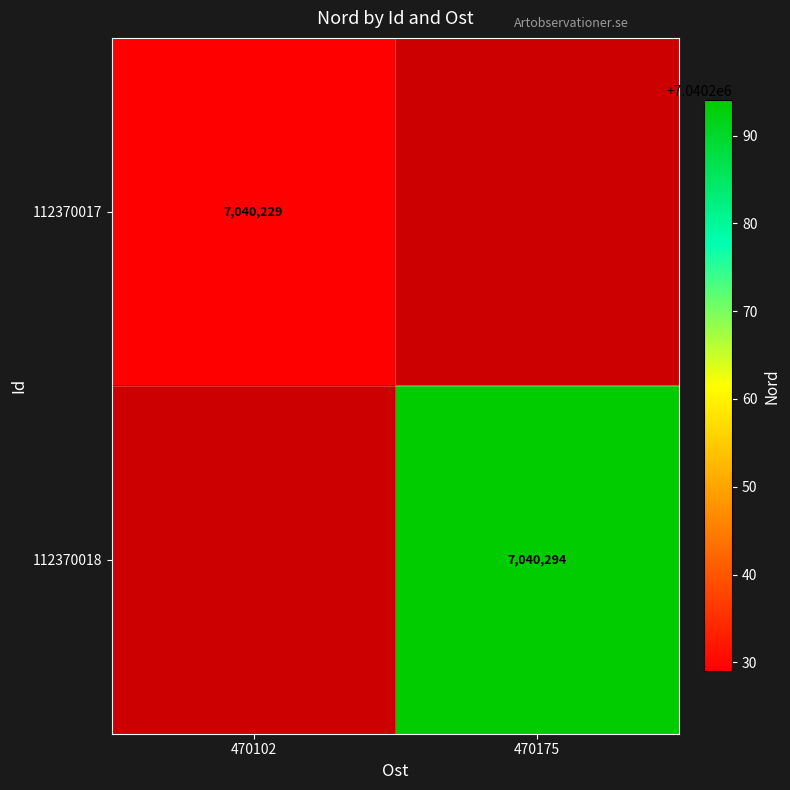

The value of 112370017 at 470102 is 9881567.4. True or false?

False